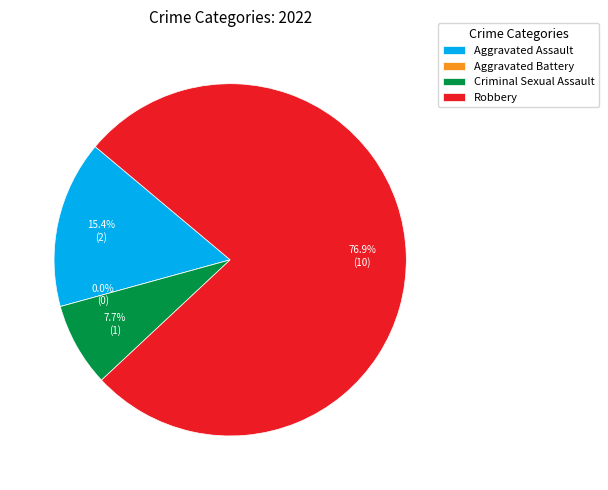

Is there any slice that represents more than half of the pie?

Yes